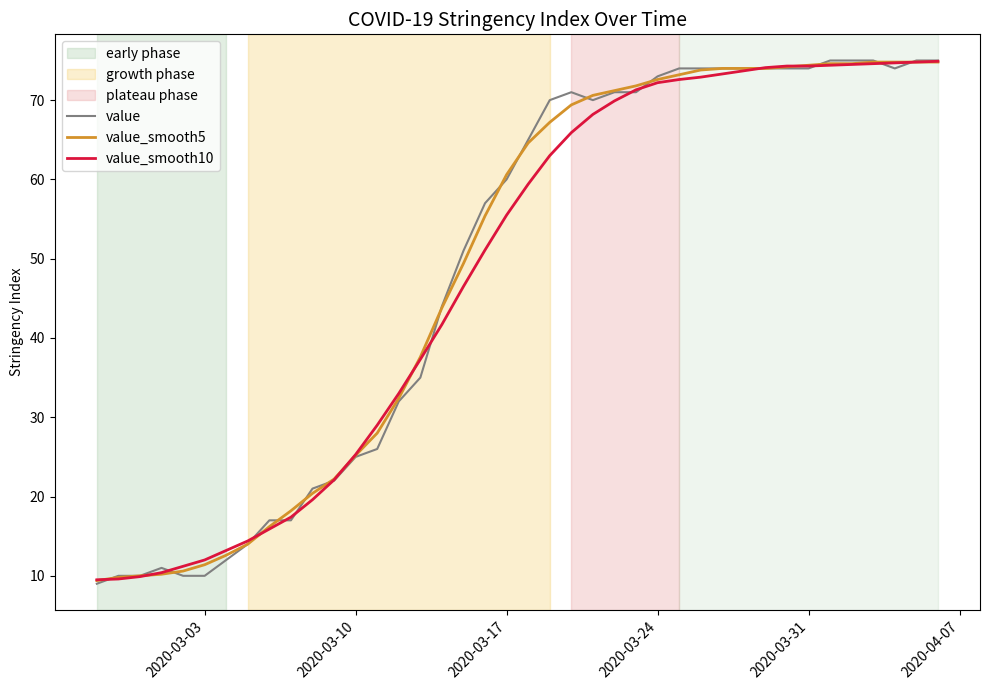

Does the chart have visible grid lines?

No